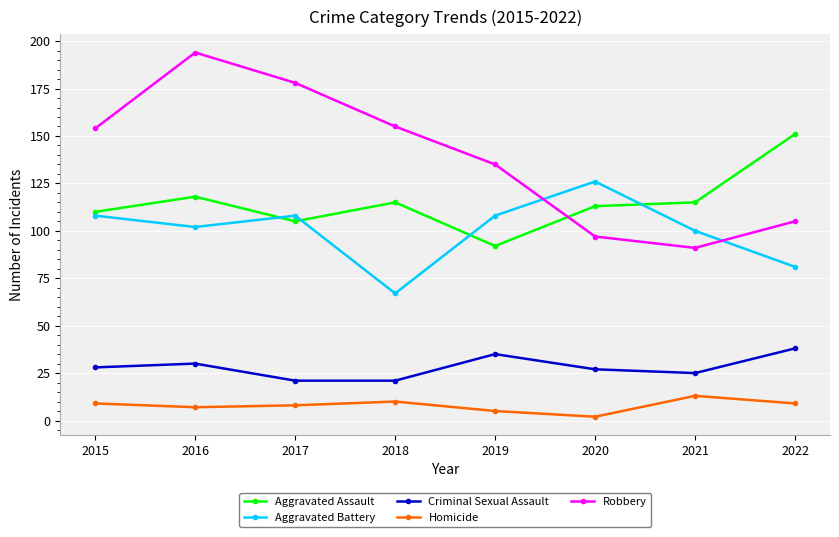

True or false: Aggravated Assault and Aggravated Battery intersect in this chart.

True